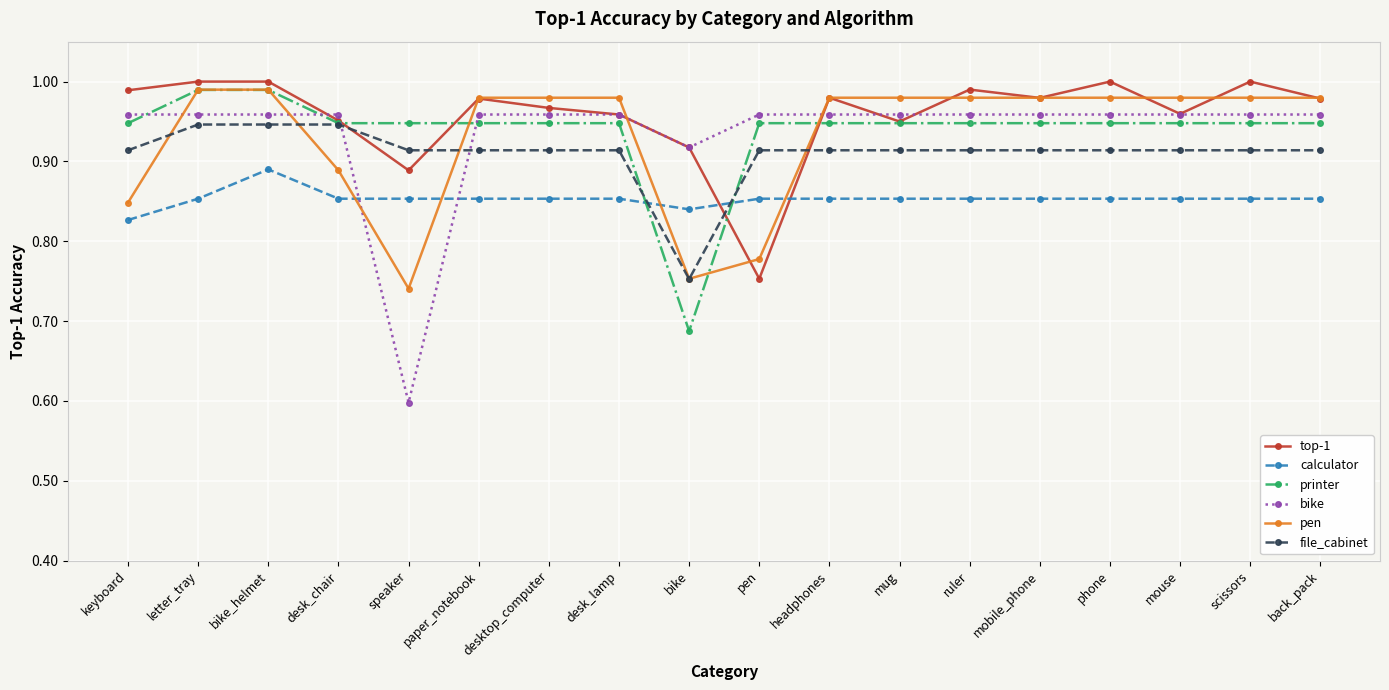

Which label corresponds to the smallest value in the chart?

speaker